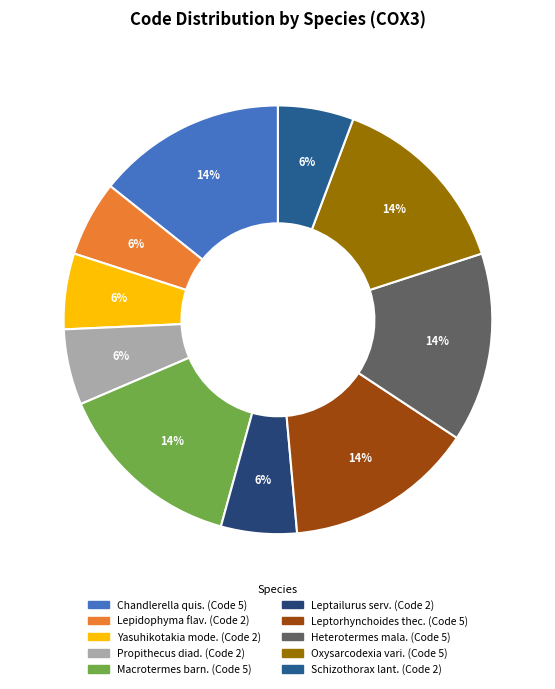

Is there a majority slice in this chart?

No